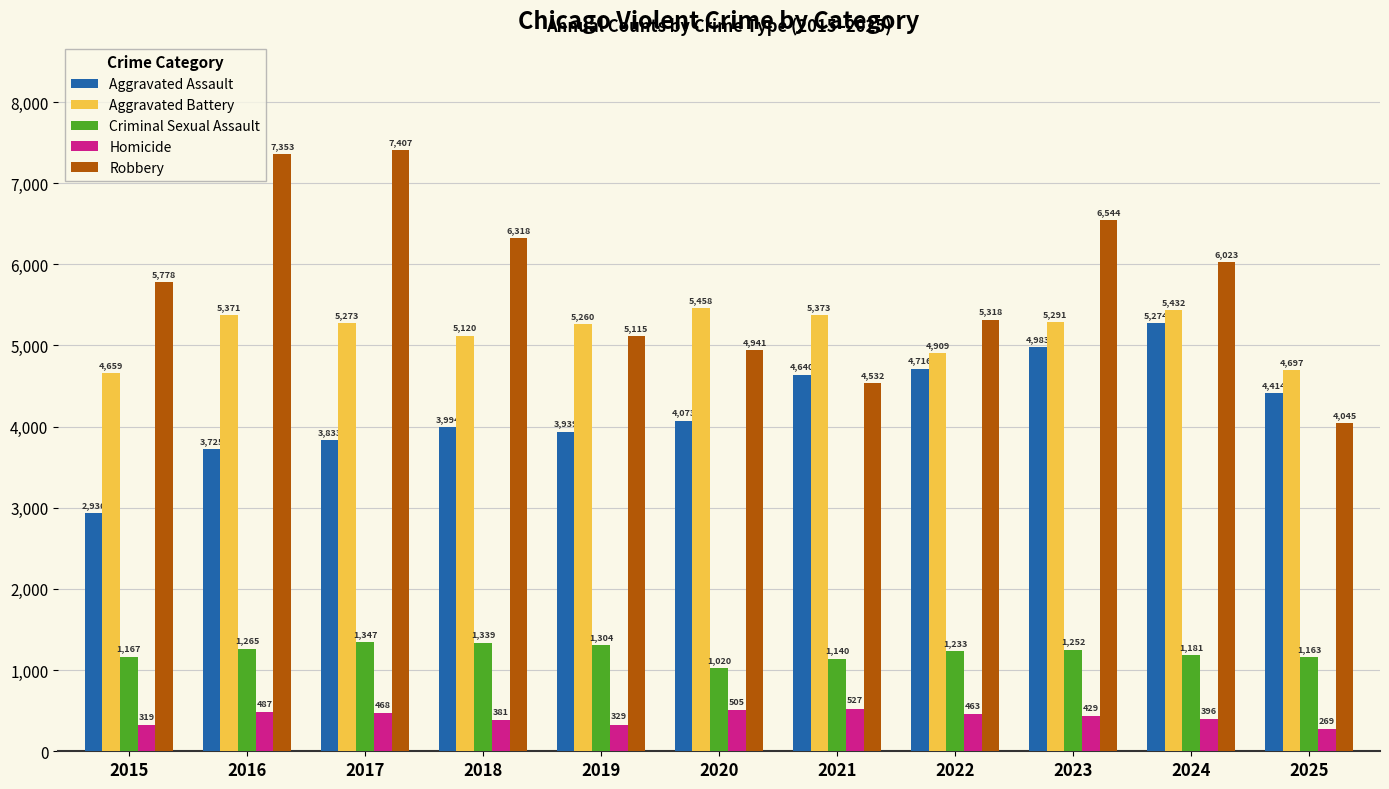

How many distinct data groups are displayed?

5